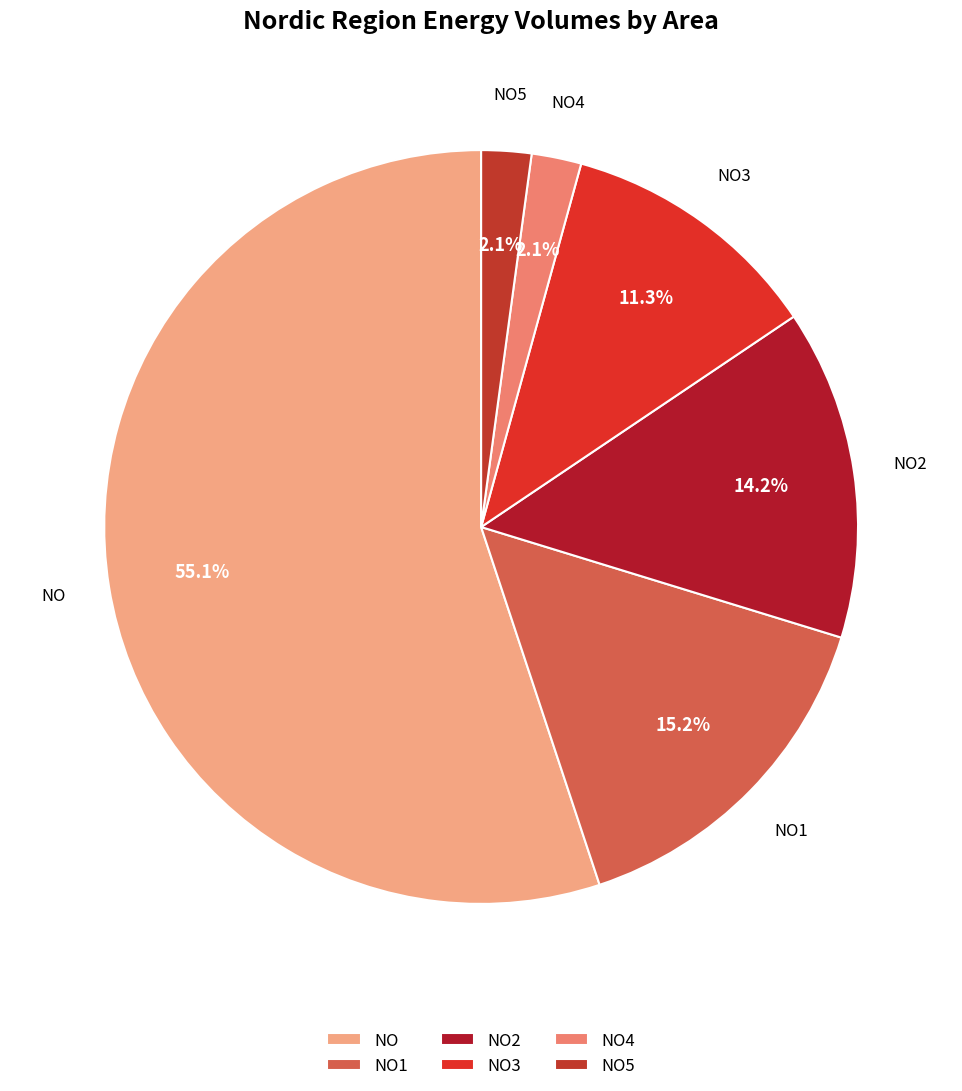

The NO2 slice represents 14% of the pie. True or false?

True